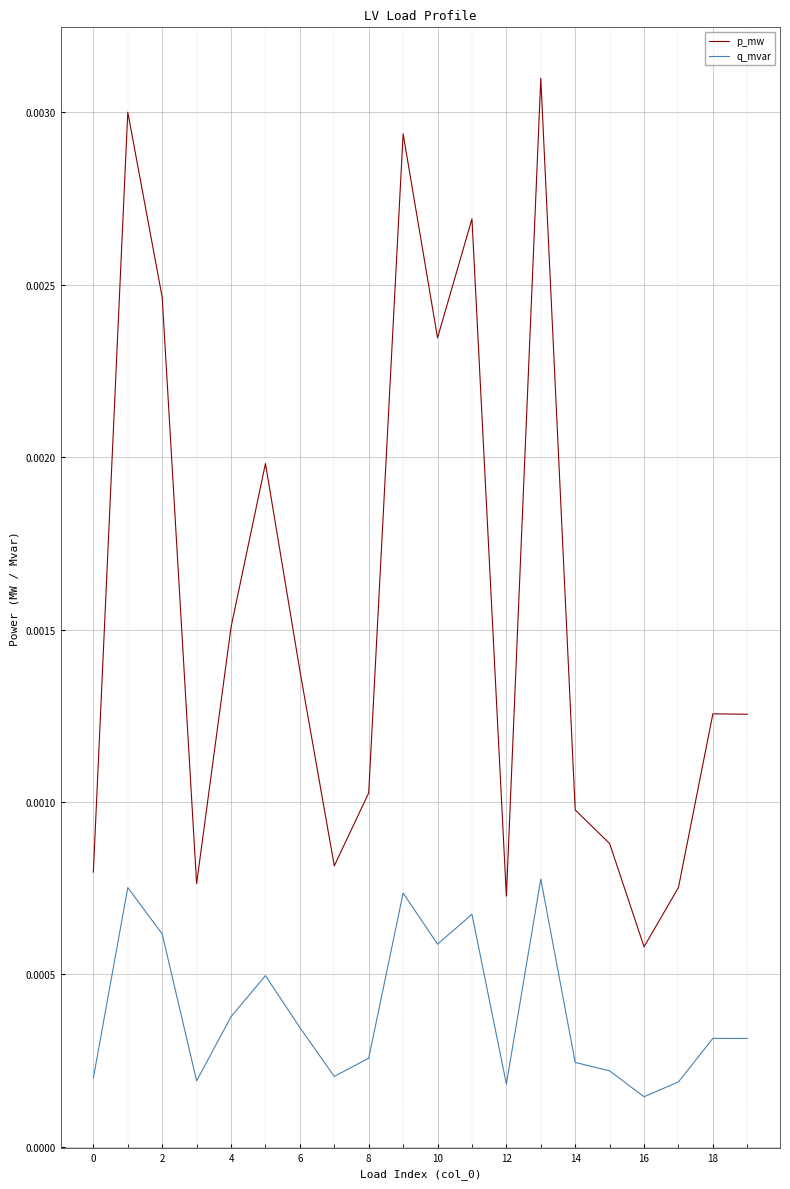

Which series has the largest range (max minus min)?

p_mw